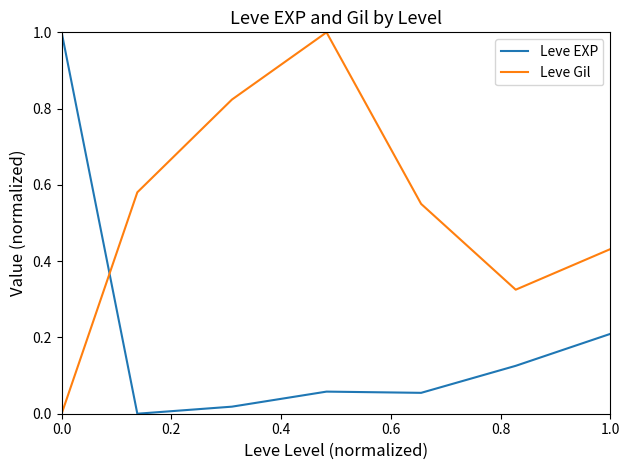

Count the number of data series in this chart.

2